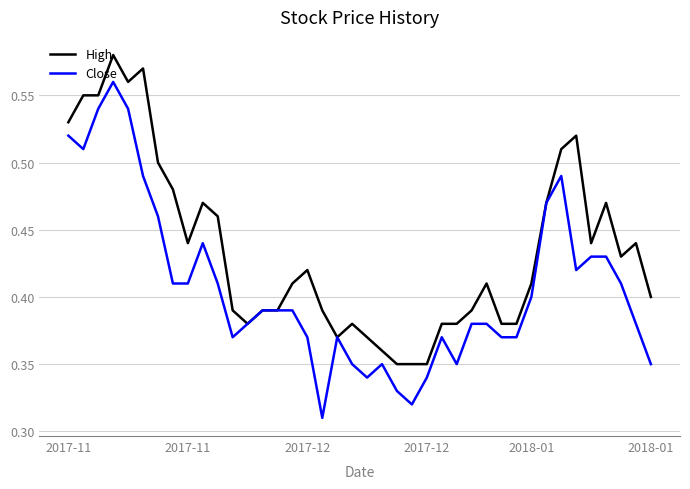

List the series in order of their overall mean, highest first.

High, Close